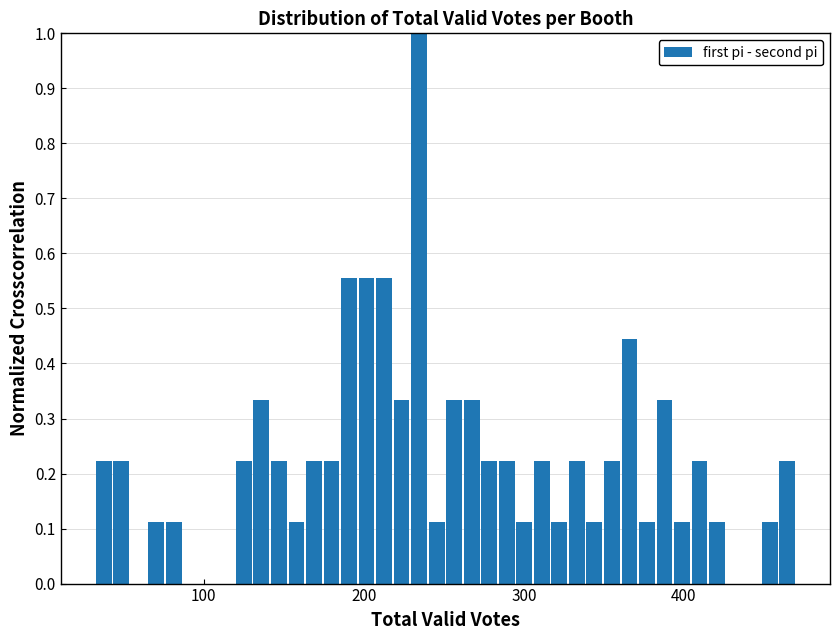

Around what value on the x-axis is the tallest bar? Give the approximate position of its centre, as read against the axis.

230